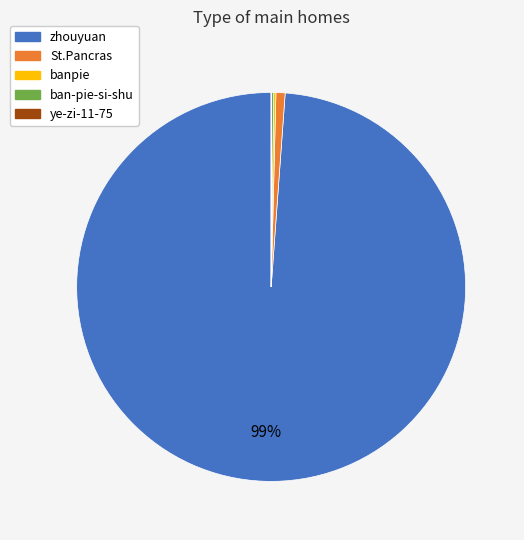

True or false: zhouyuan accounts for 99% of the total.

True